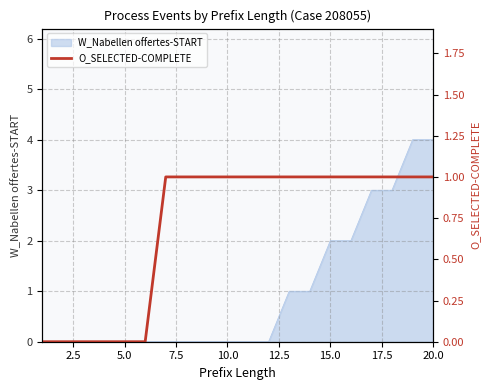

What is the highest value of the W_Nabellen offertes-START series?

4